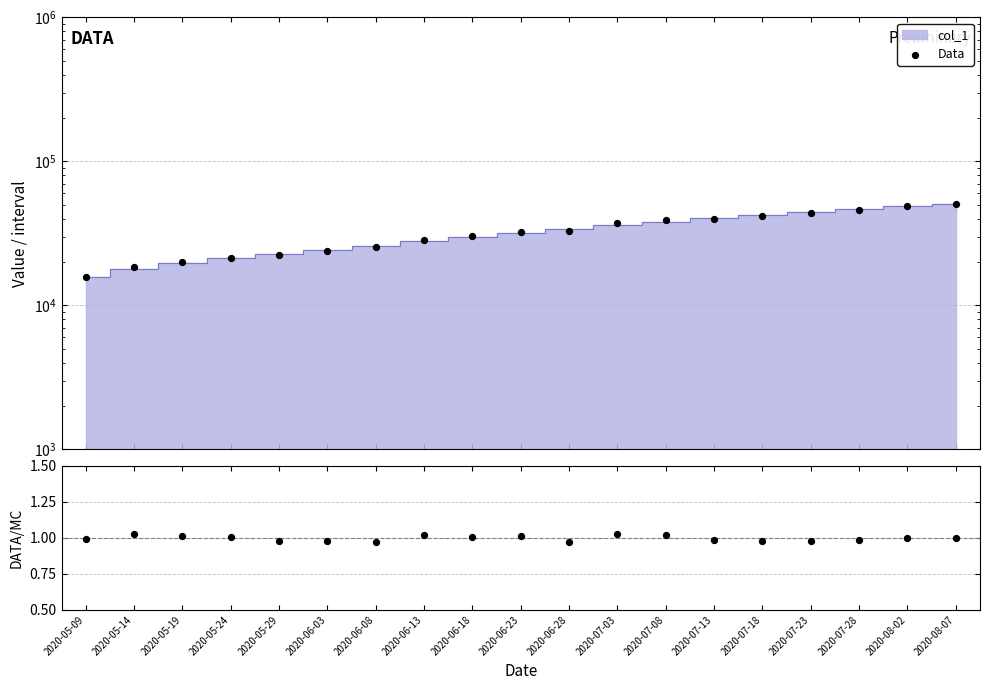

What is the ratio of the value at 2020-08-02 to the value at 2020-05-09?

3.1